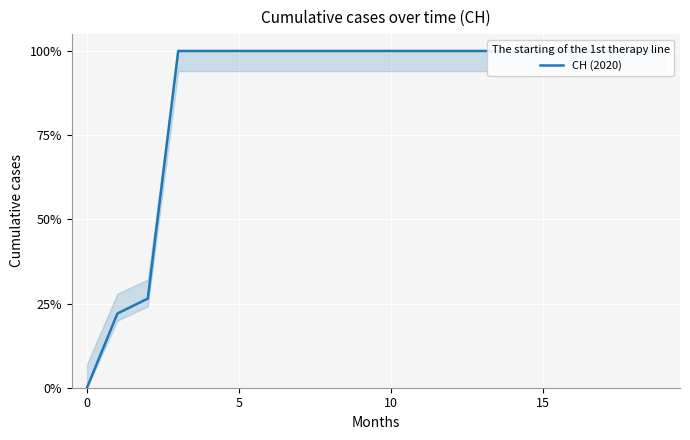

At which category does the chart reach its peak across all series?

15